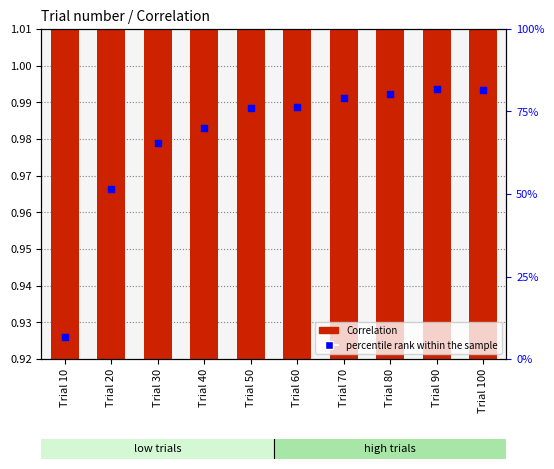

Is the value of Correlation at Trial 100 greater than the value of percentile rank within the sample at Trial 50?

No